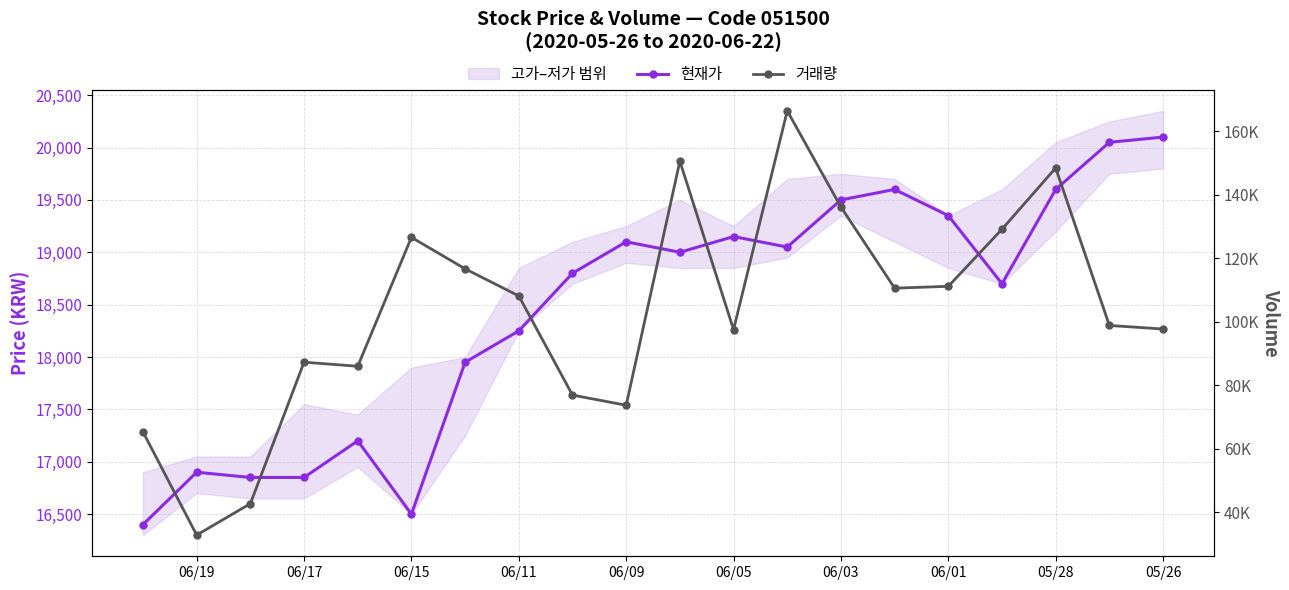

Which has a higher value, 06/09 or 06/05?

06/05